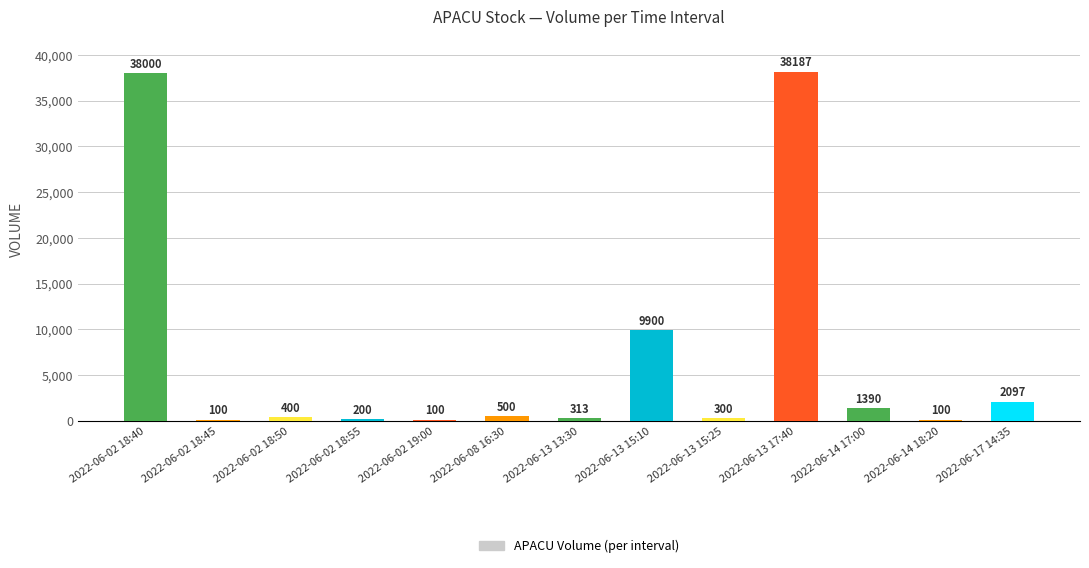

Reading right to left, transcribe all the data shown in this chart.

2097	100	1390	38187	300	9900	313	500	100	200	400	100	38000